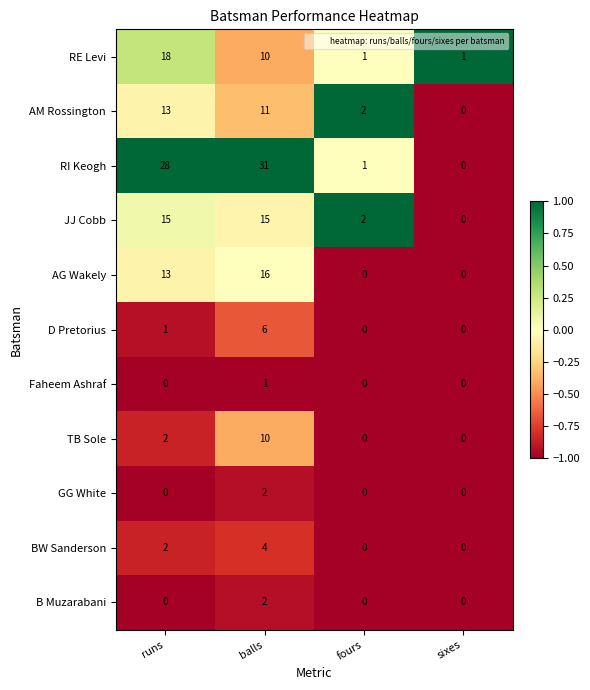

At how many categories does at least one series exceed 0?

4